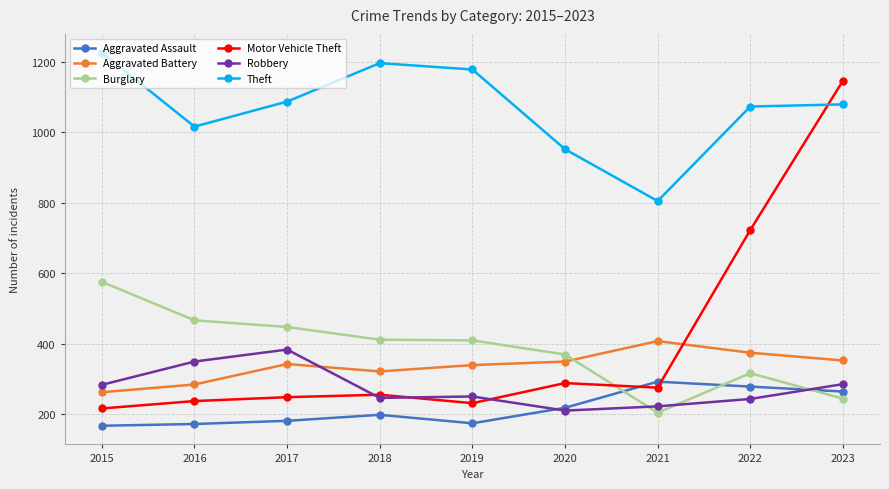

In Aggravated Battery, how many points are higher than both neighbors (excluding endpoints)?

2